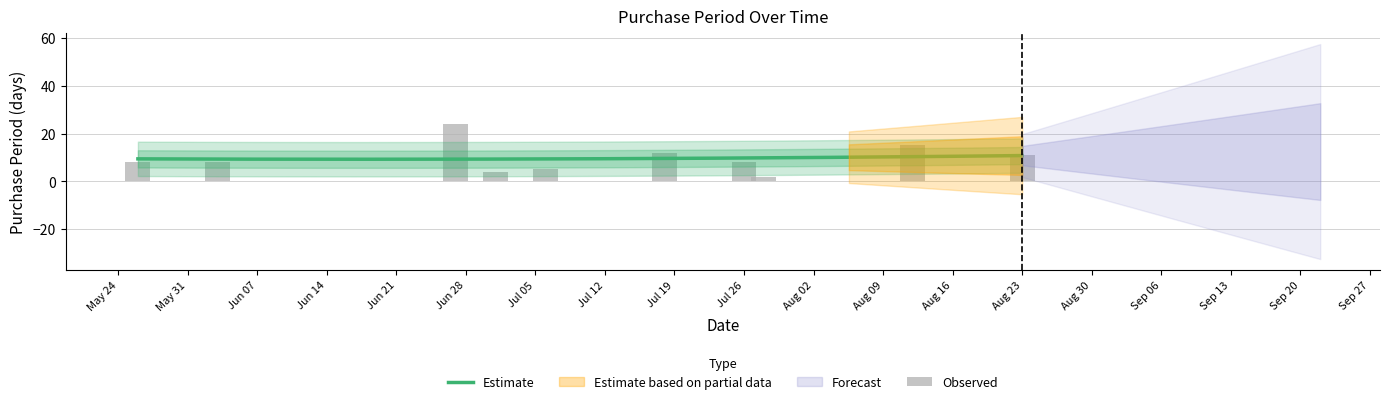

How many bars are there in total?

10